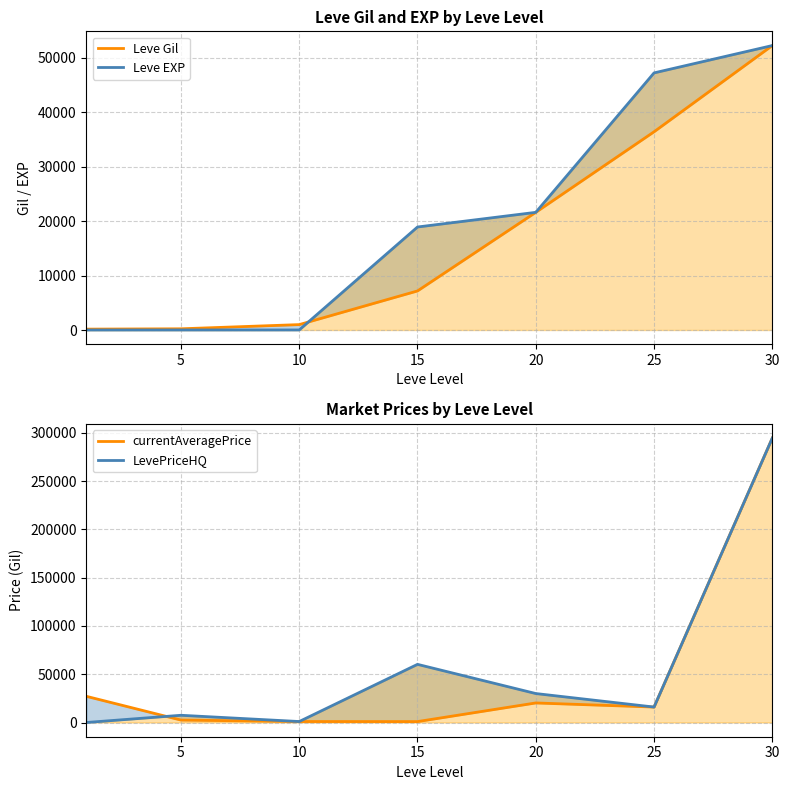

Which category has the highest value across all series?

30